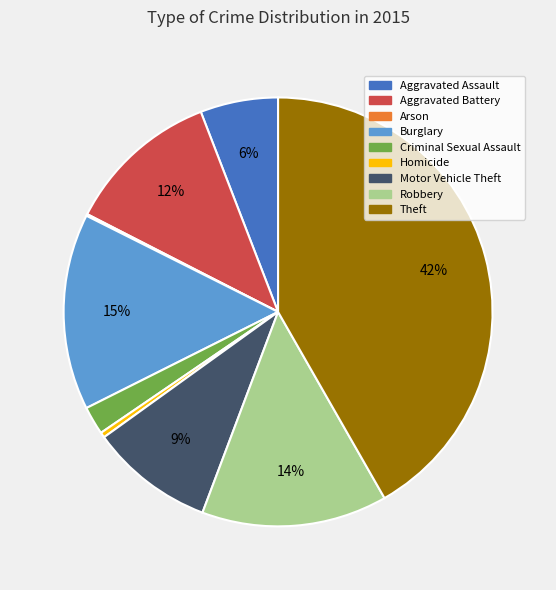

Is it true that Aggravated Battery is 12% of the pie?

True